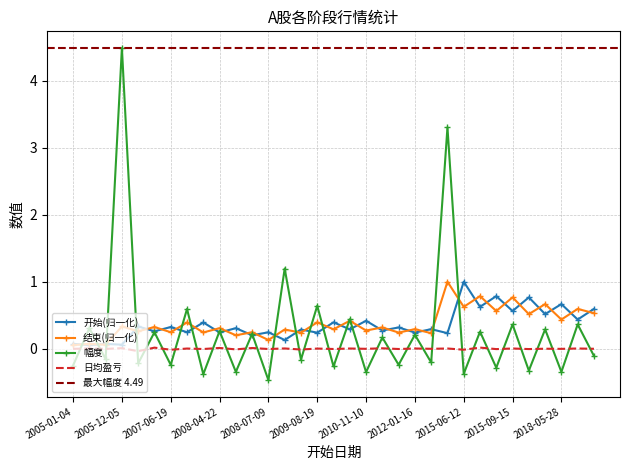

Where does the 幅度 series first go above 0?

2005-07-18